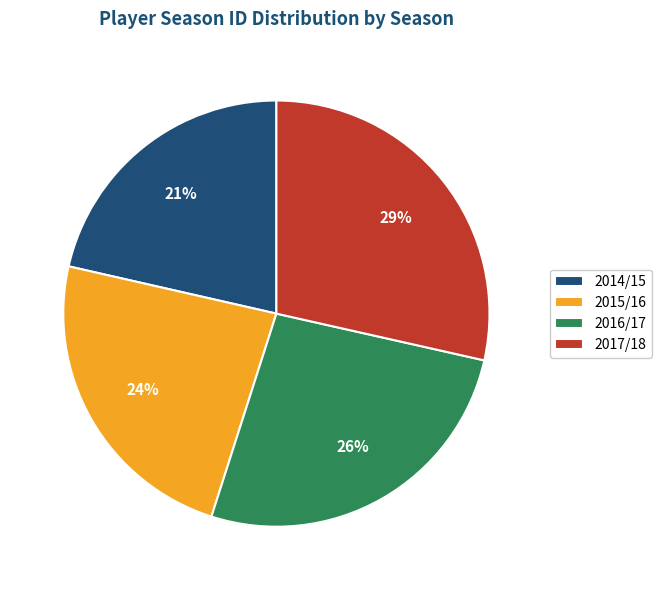

To the nearest percent, what portion does 2016/17 represent?

26%